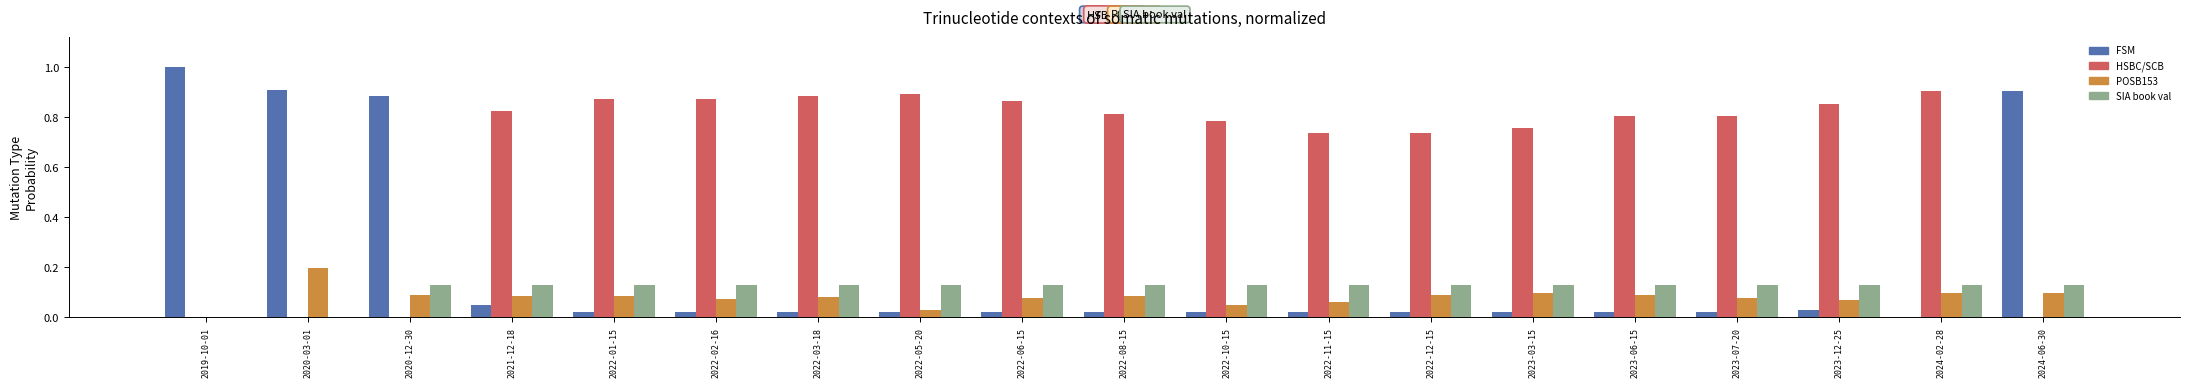

How many groups of bars are there?

19